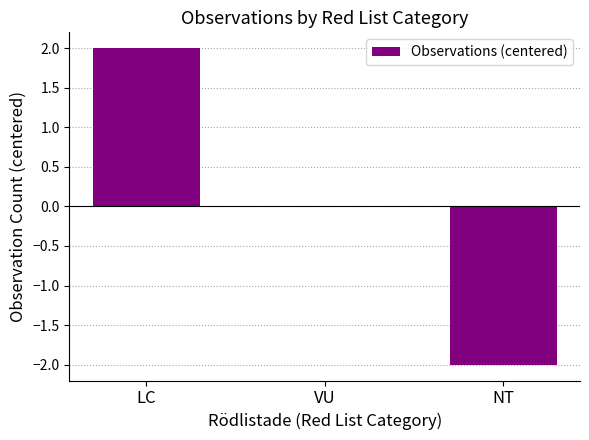

What is the change in value from VU to NT?

-2